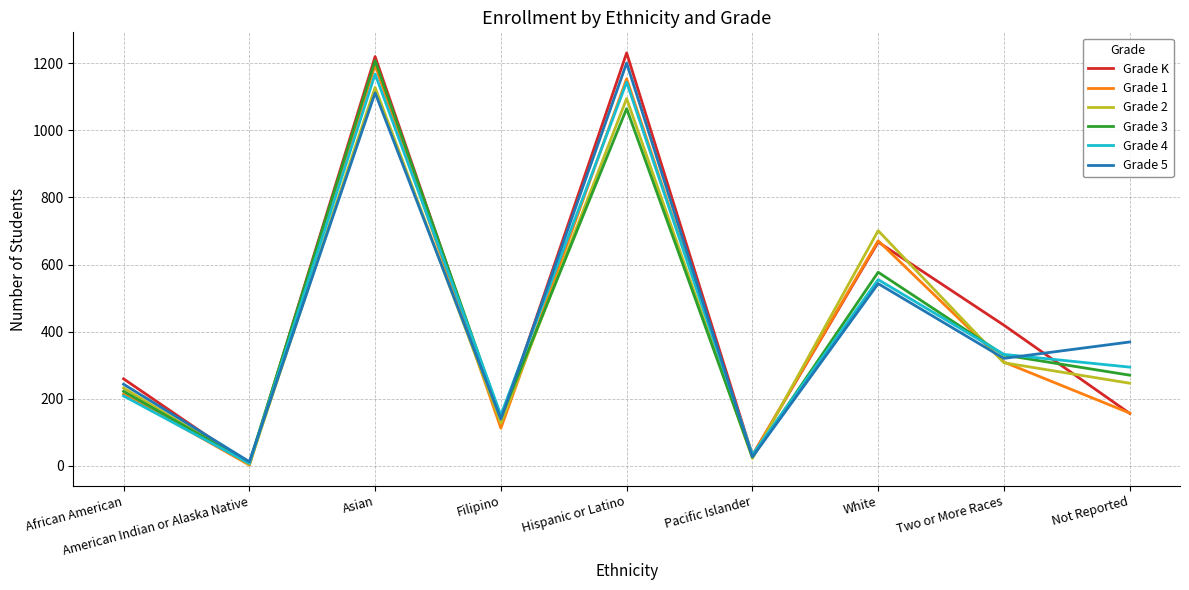

Which series has the widest spread of values?

Grade K